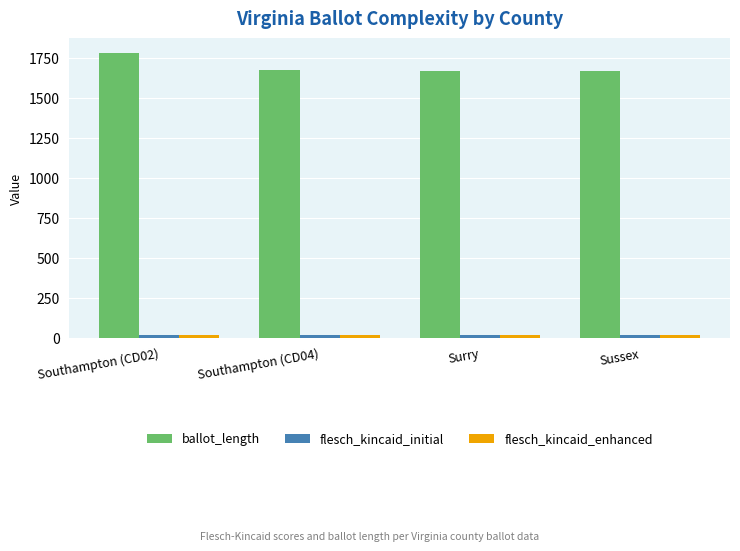

What is the difference between the maximum and minimum values in the ballot_length series?

113.0